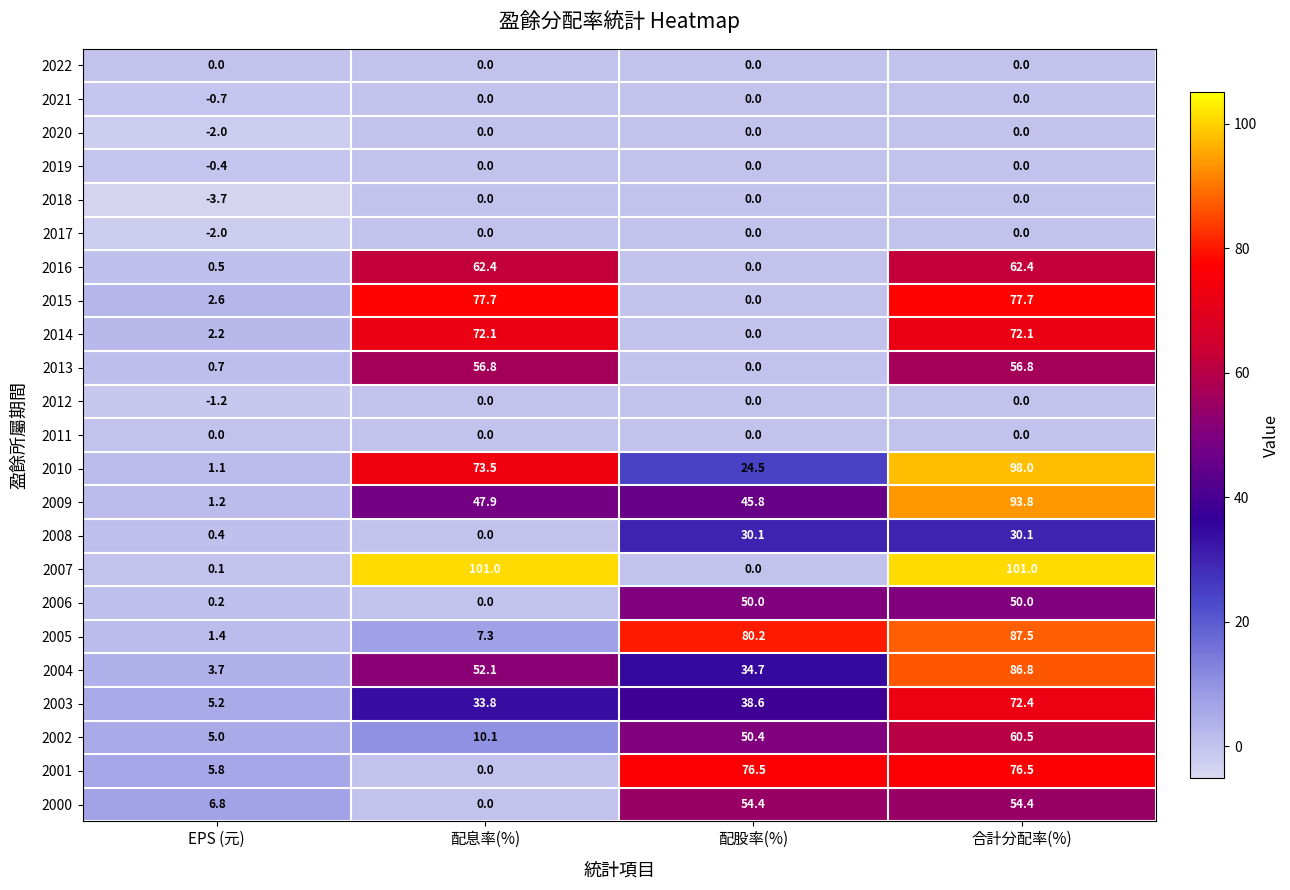

How many values in the 2003 series are below 38?

2